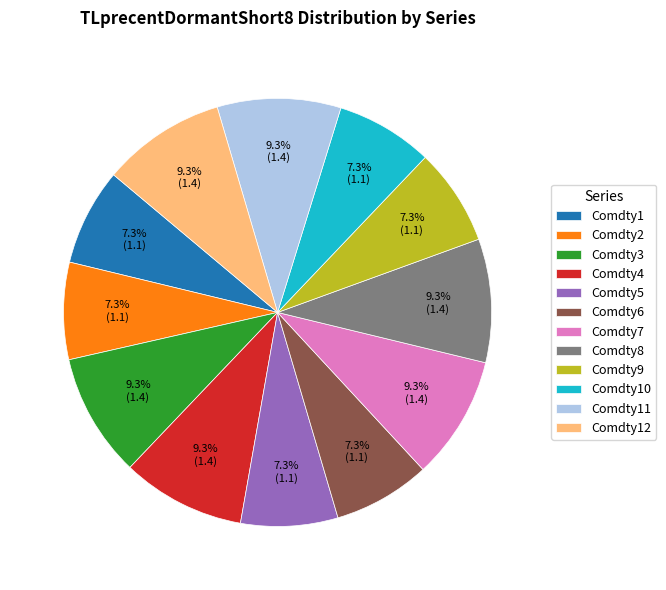

Does Comdty6 account for over 50% of the chart?

No